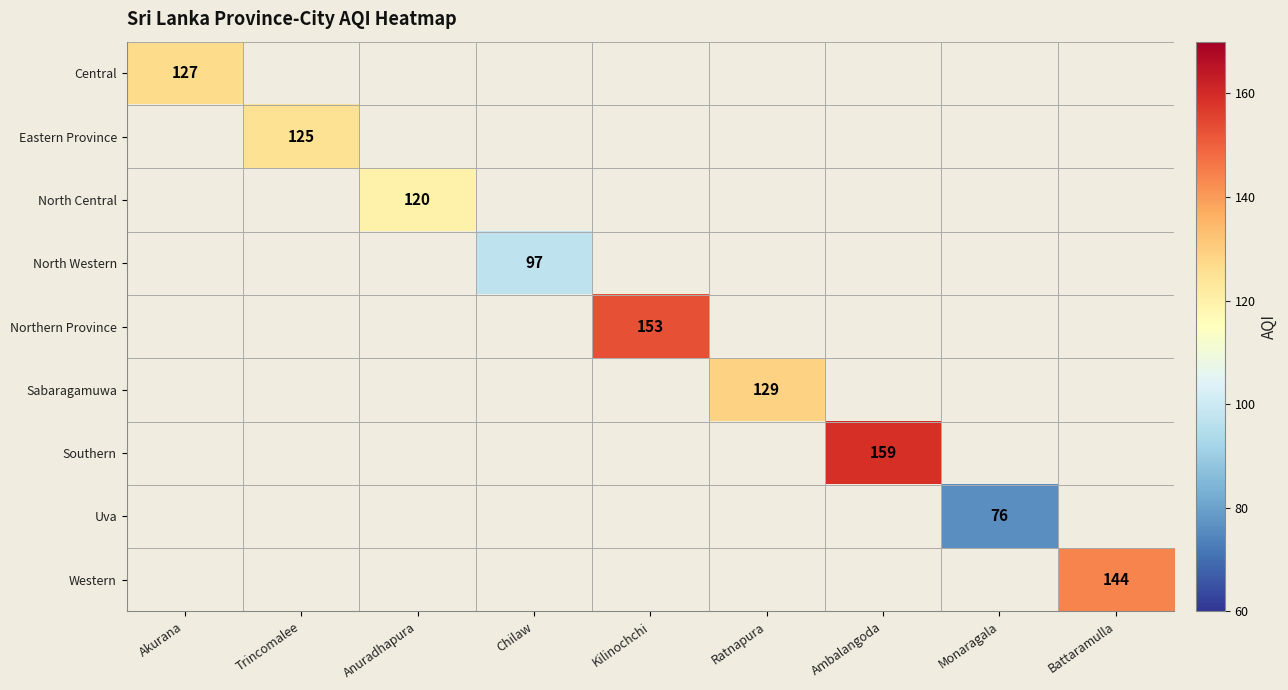

Read the Northern Province value at Kilinochchi.

153.0